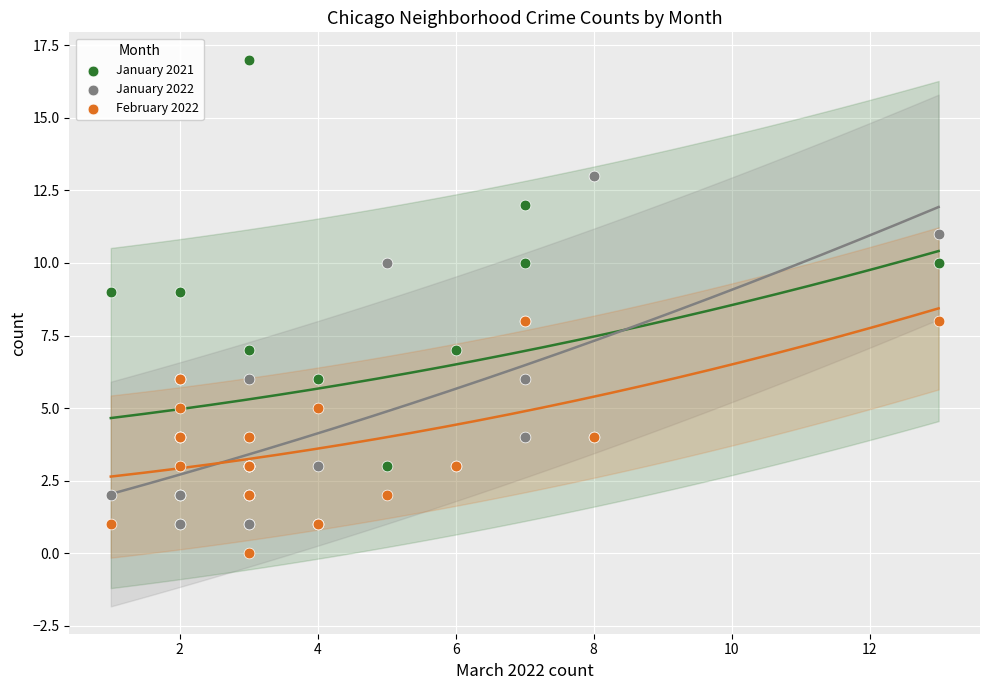

Which series has the widest spread of Y values?

January 2021